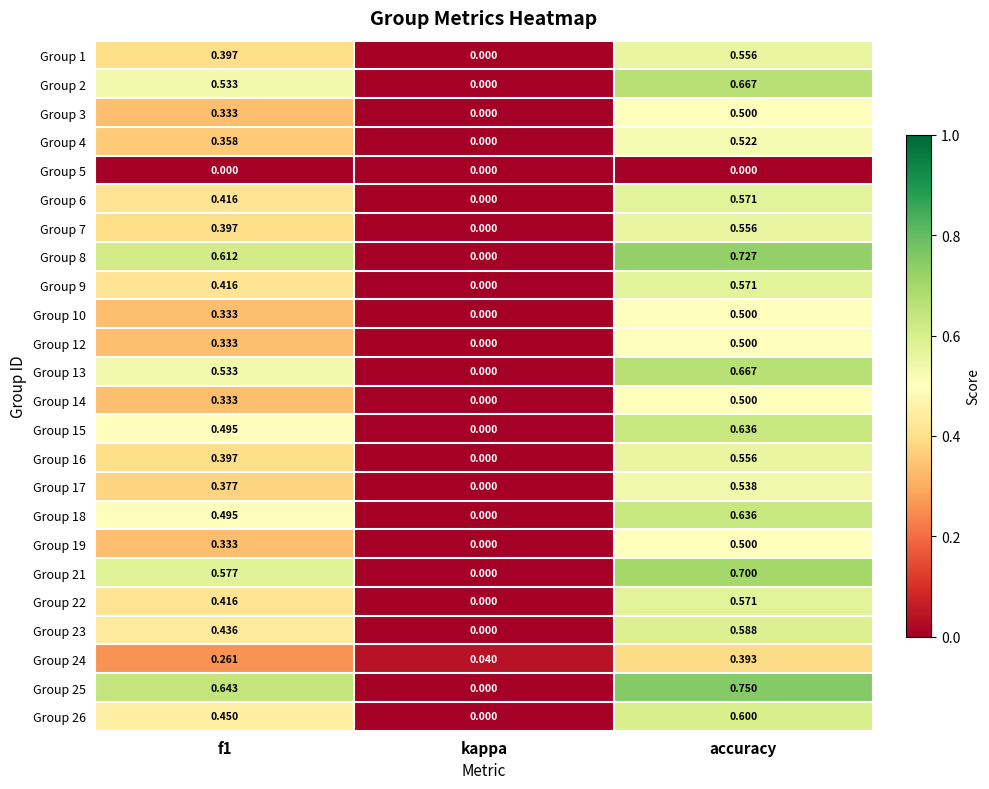

What is the spread (max minus min) of values at f1?

0.6